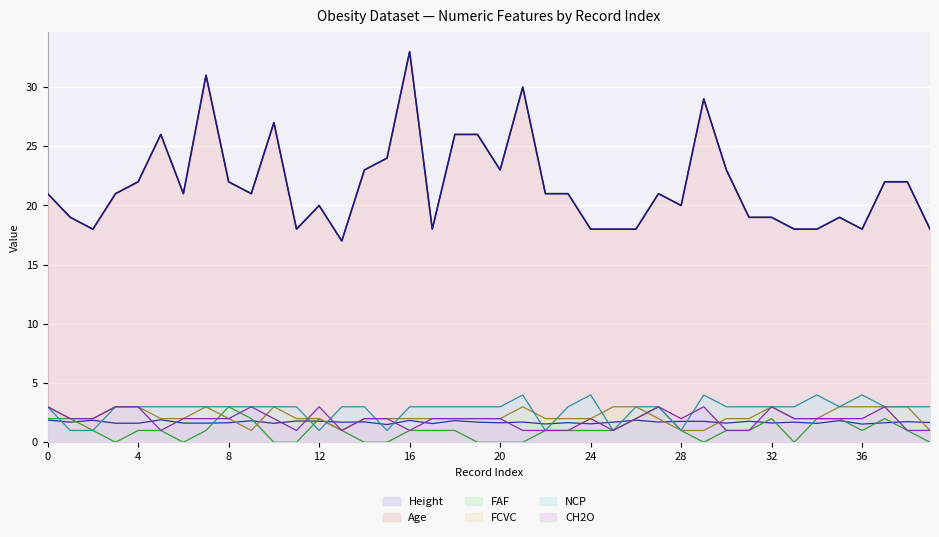

What is the ratio of the value at 26 to the value at 19?

0.7